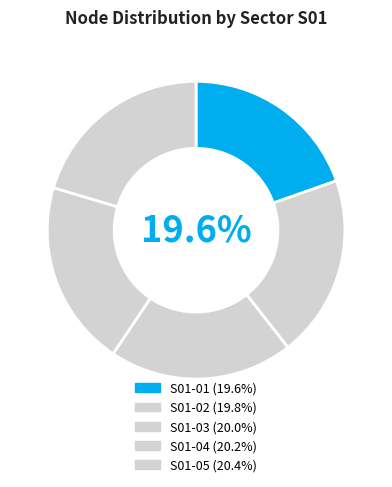

To the nearest percent, what is the difference between the largest and smallest slice percentages?

1%